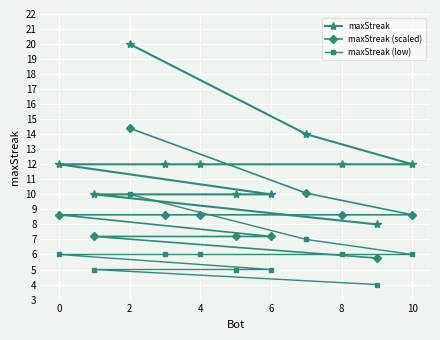

List the series in order of their peak value, highest first.

maxStreak, maxStreak (scaled), maxStreak (low)